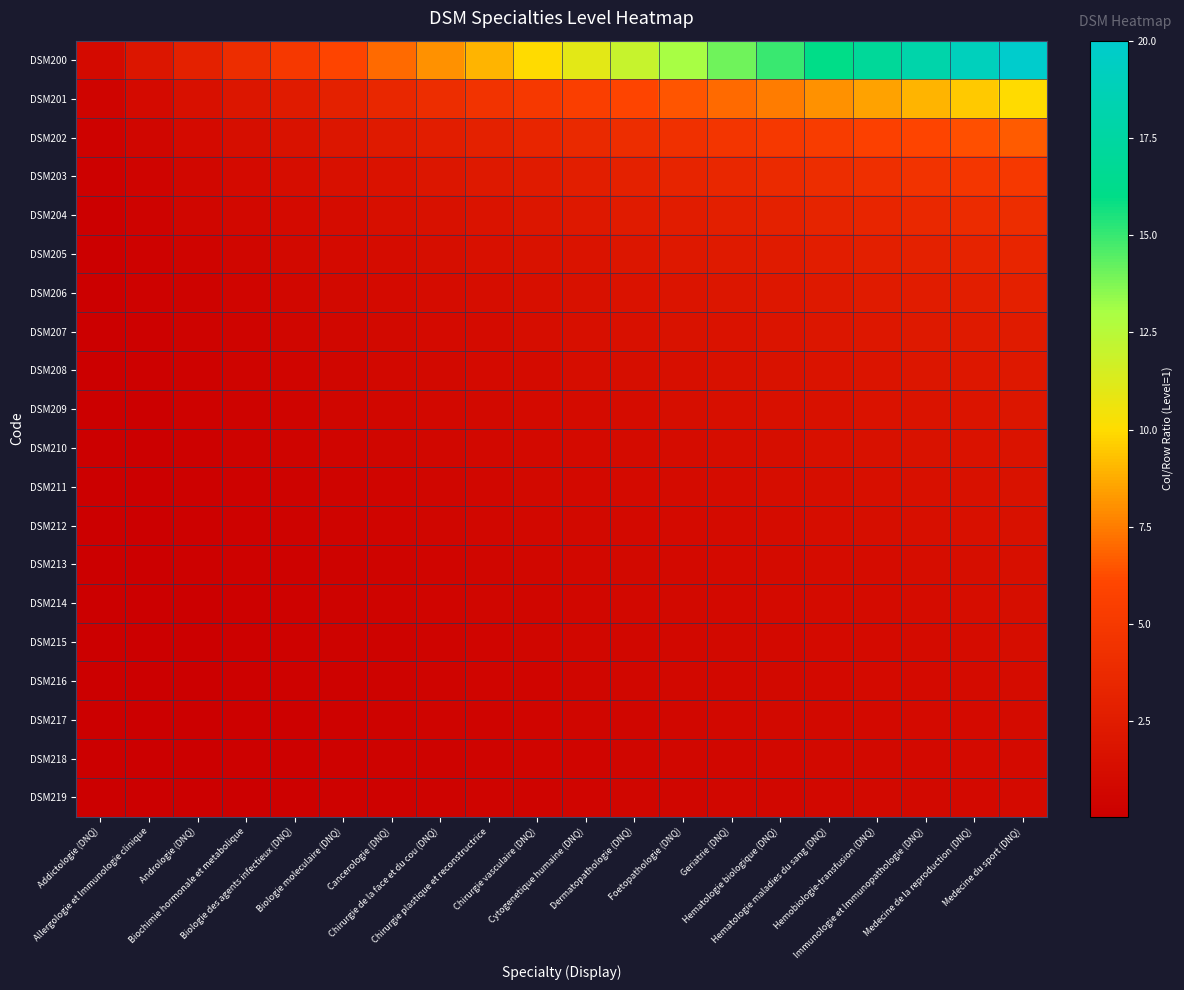

At which category is the sum across all series the highest?

Medecine du sport (DNQ)